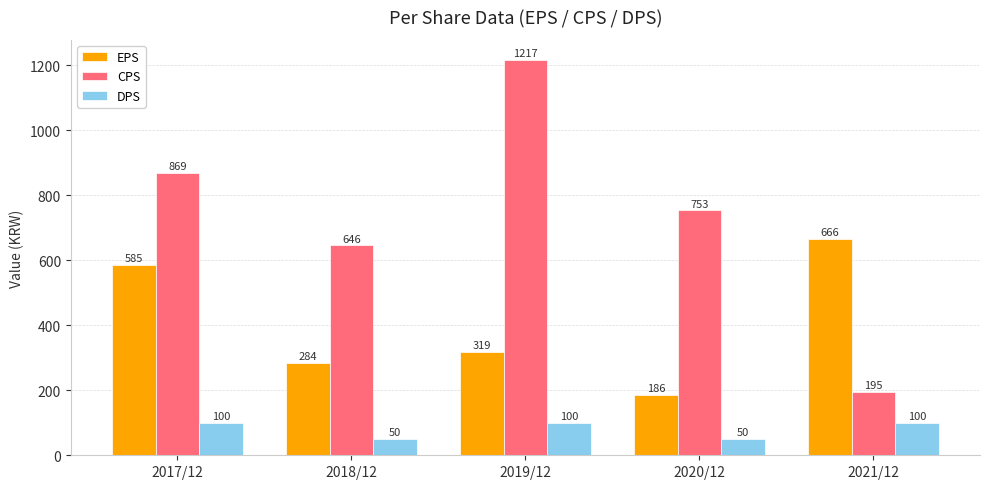

What position from the right is 2020/12?

2